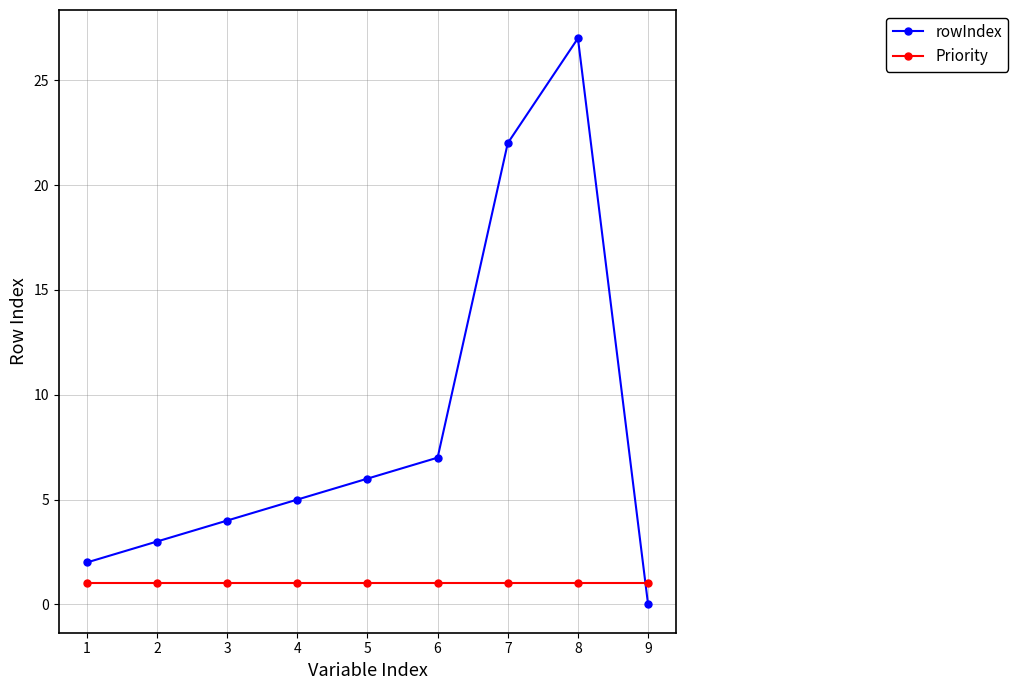

At how many categories does at least one series exceed 24?

1